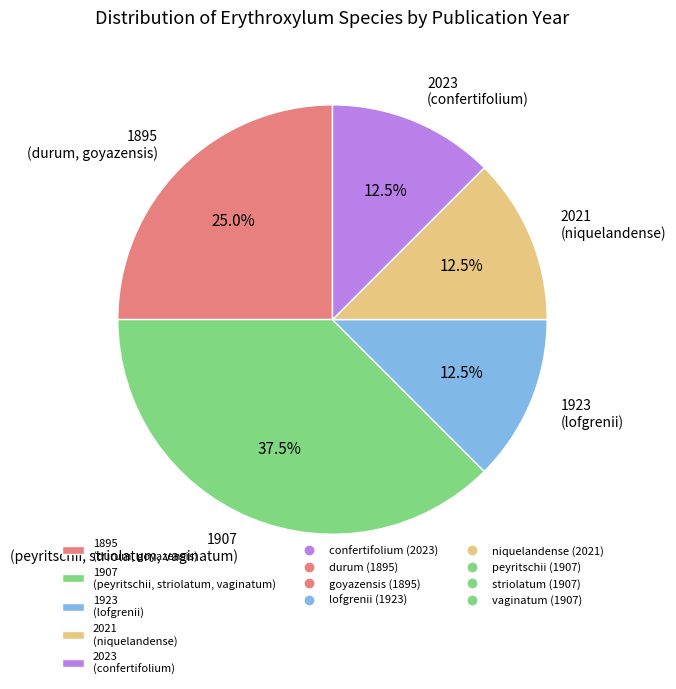

Count the number of slices in the pie.

5